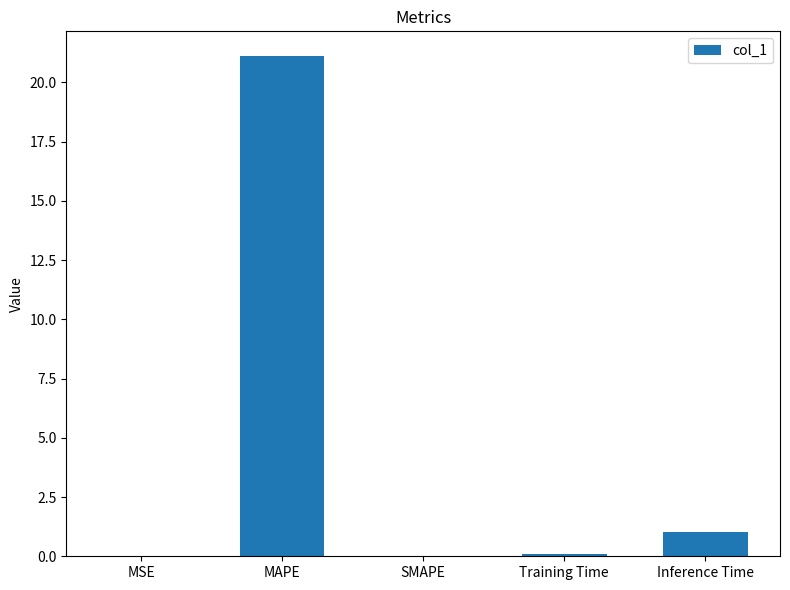

Which category has the highest value across all series?

MAPE